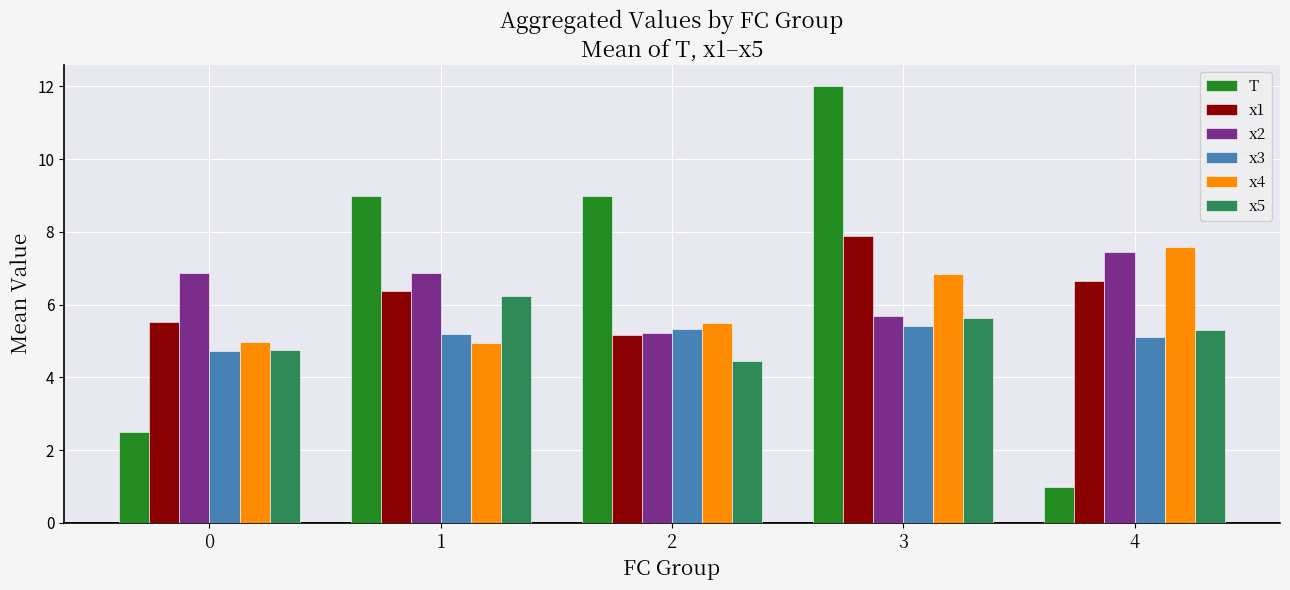

What is the total value across all series at 1?

38.6